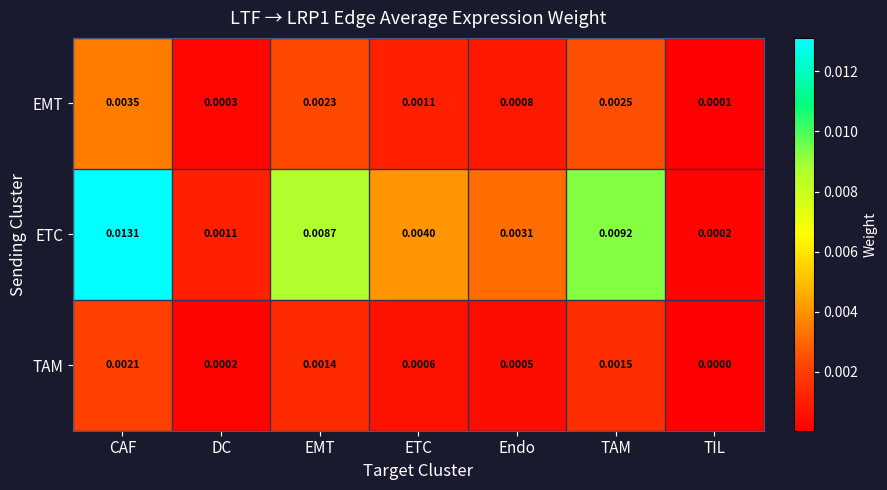

At which label is TAM closest to 0?

TIL